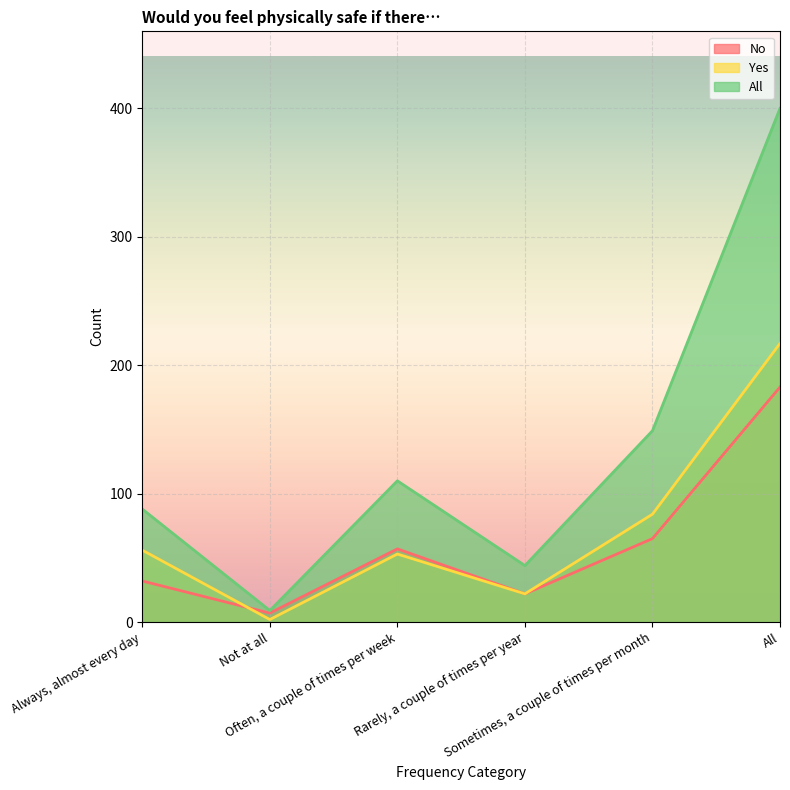

True or false: Yes and No intersect in this chart.

True